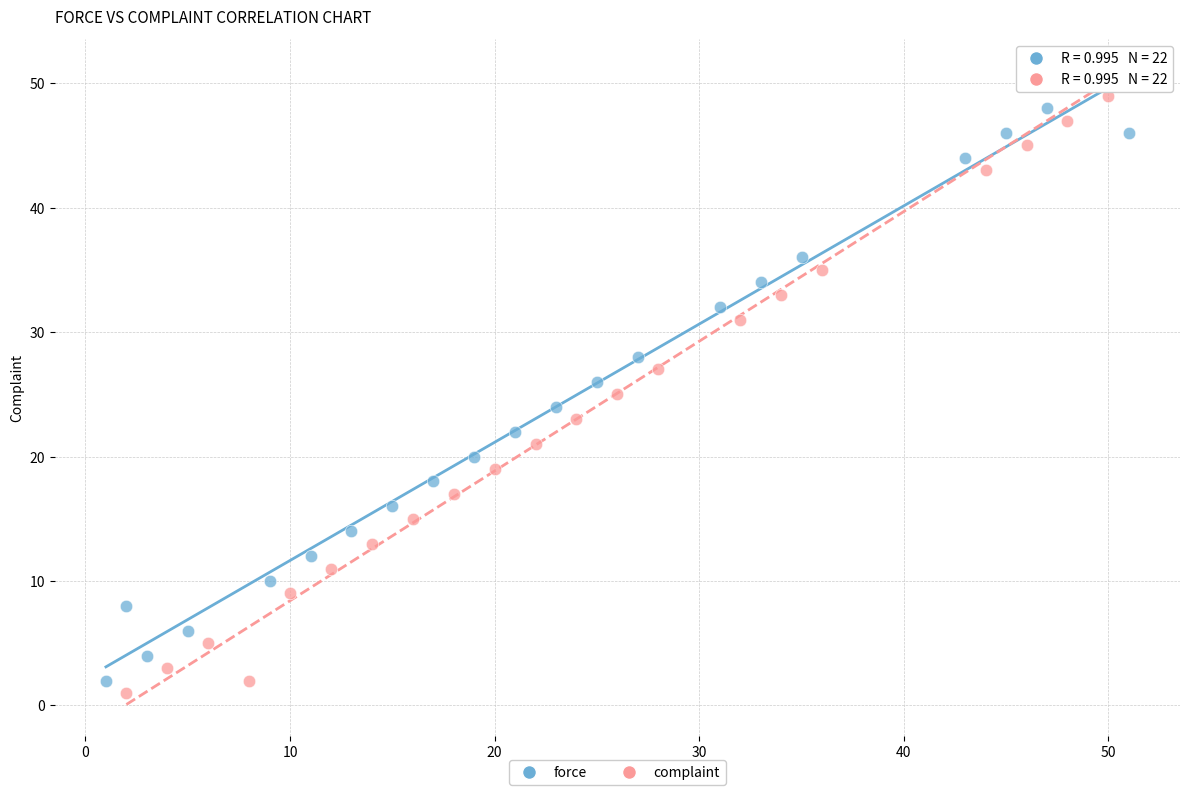

Which series has the largest Y range (max minus min)?

complaint